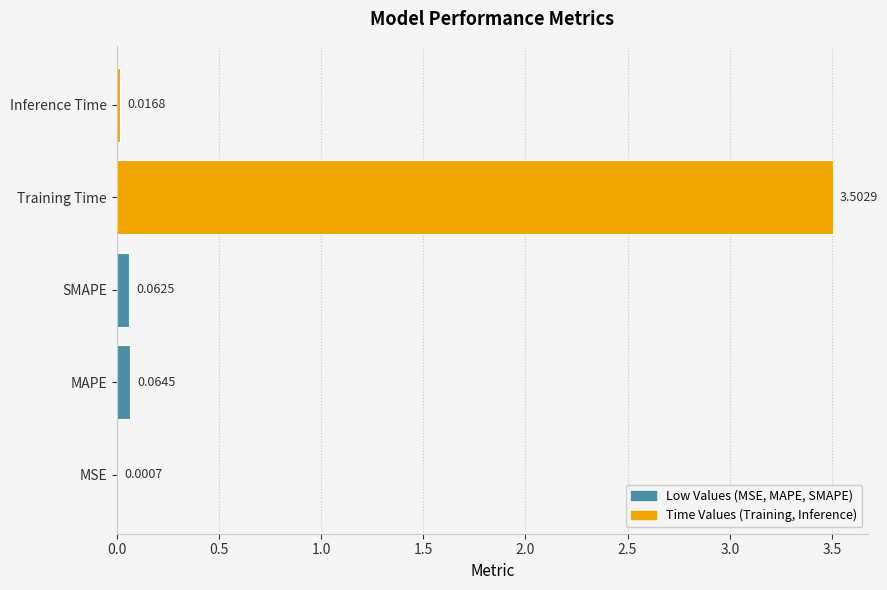

What is the sum of all values?

3.6